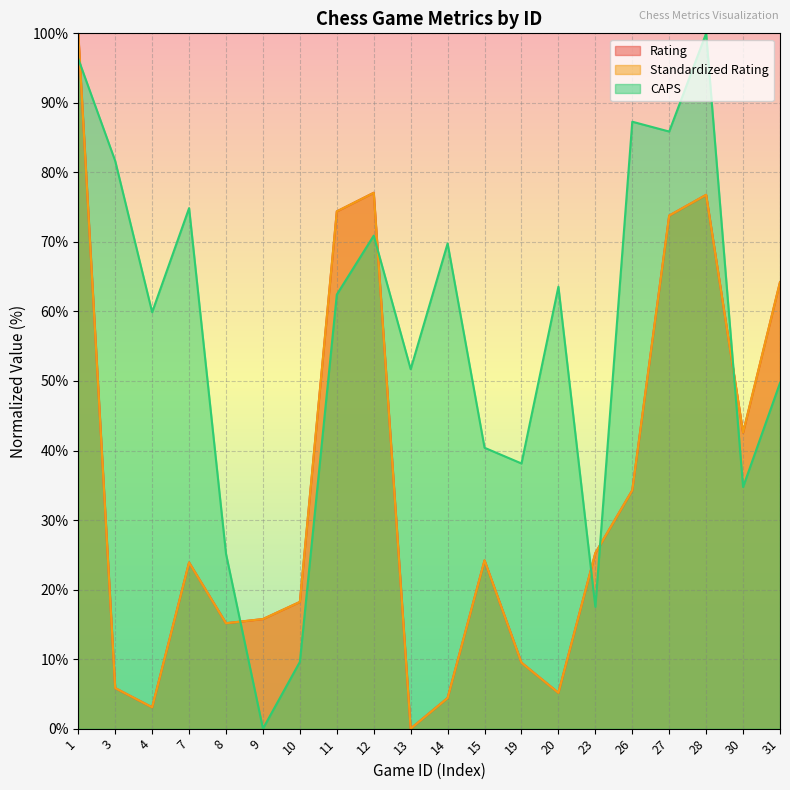

True or false: Rating and Standardized Rating cross at least once.

True